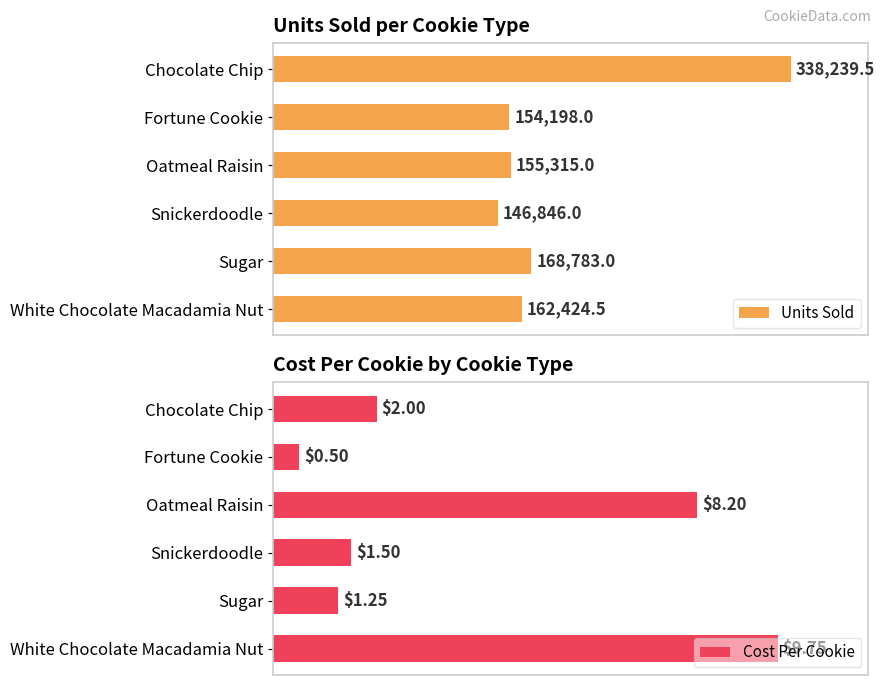

What is the value of the Units Sold bar at the 2nd from the left?

154198.0